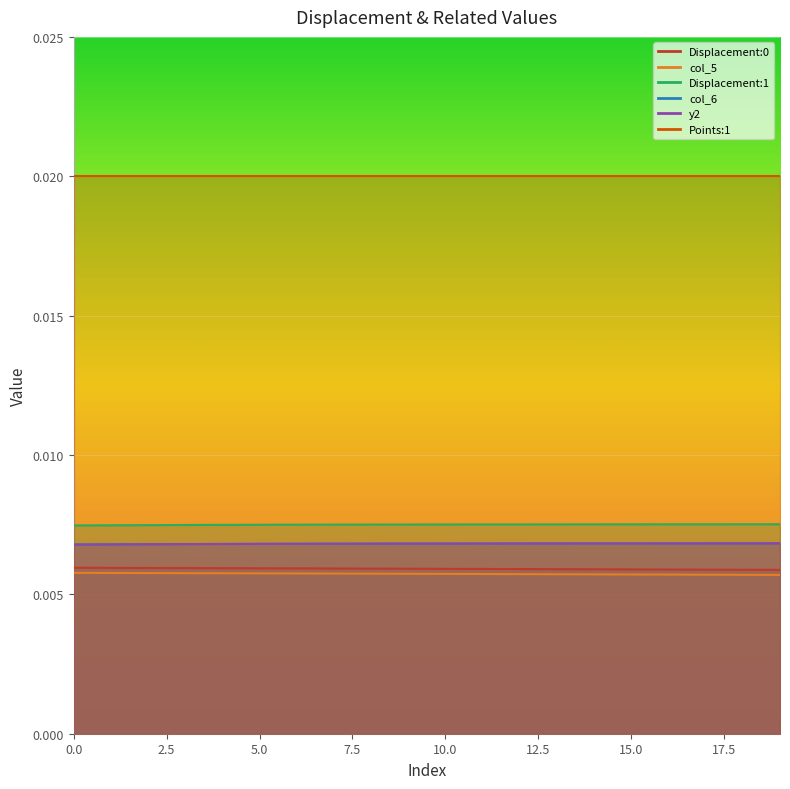

True or false: col_5 and y2 cross at least once.

False